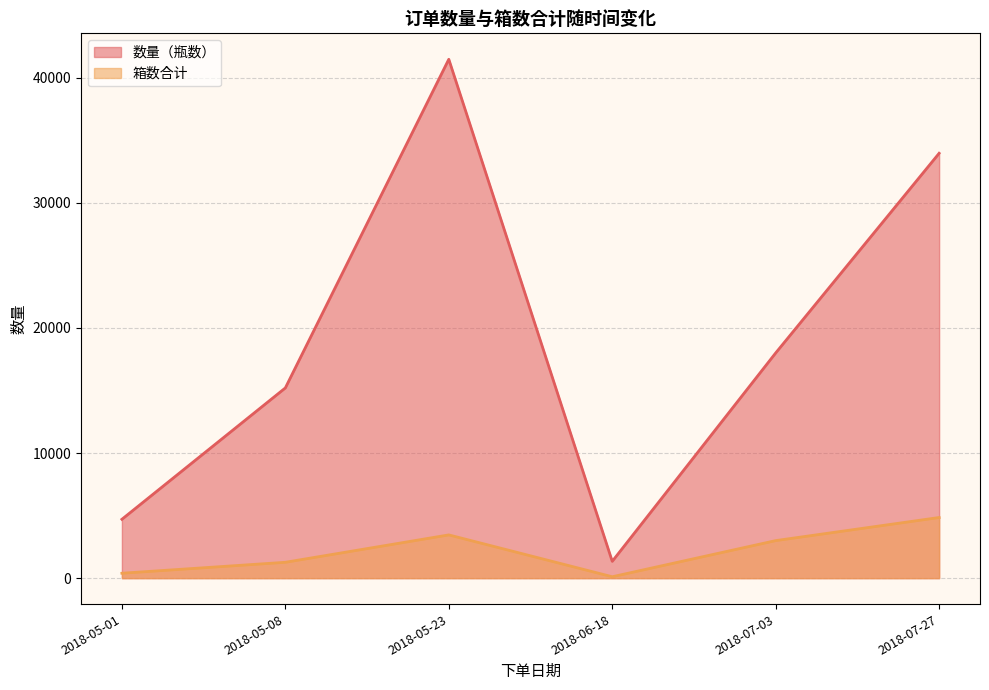

Which series changed the most between 2018-05-08 and 2018-05-23?

数量（瓶数）